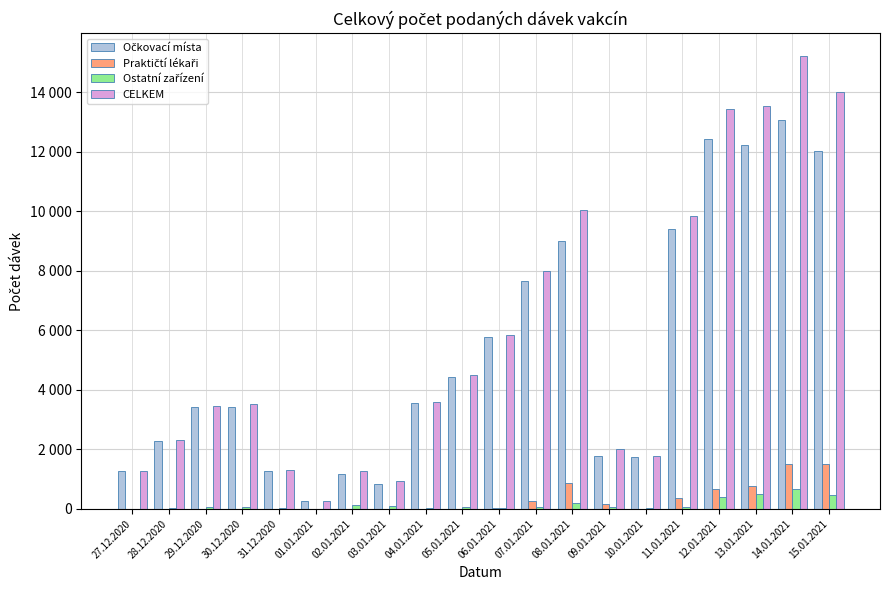

What is the maximum value shown in the chart?

15217